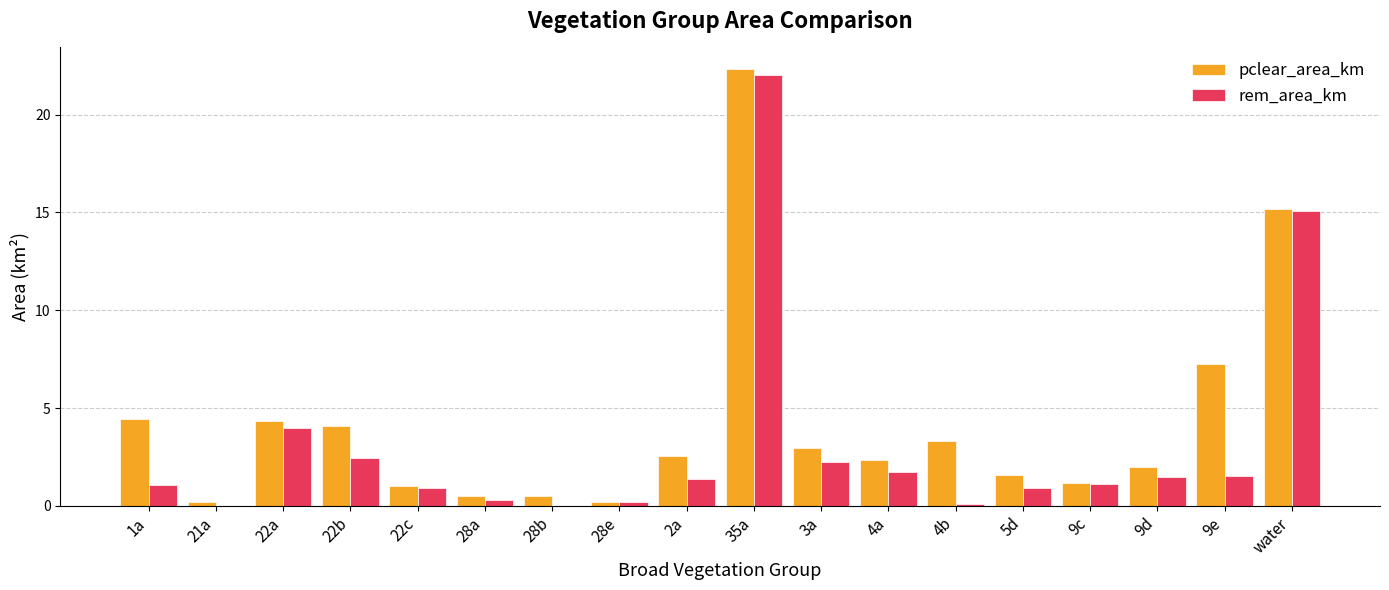

What is the sum of all rem_area_km values?

56.5